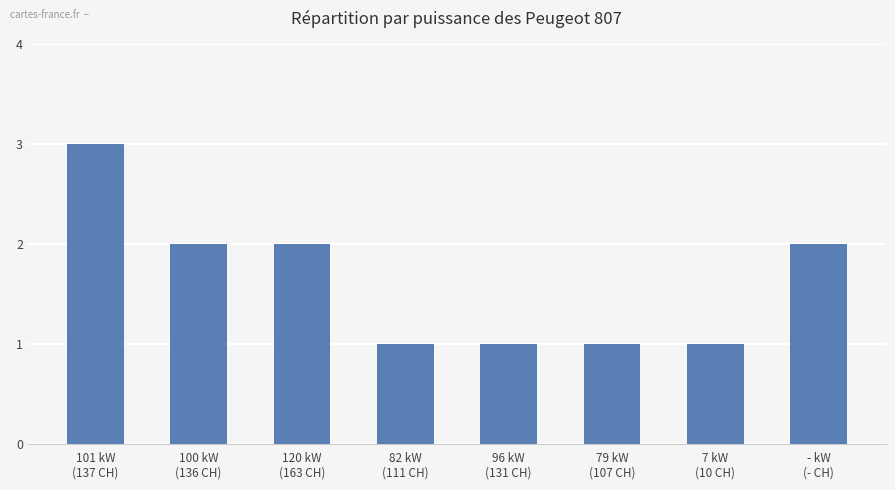

What is the greatest value displayed?

3